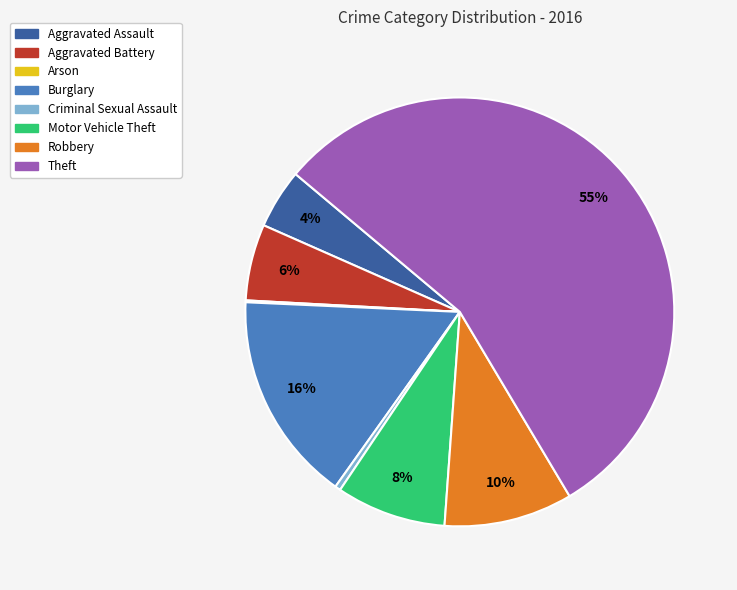

Between Burglary and Robbery, which is larger?

Burglary